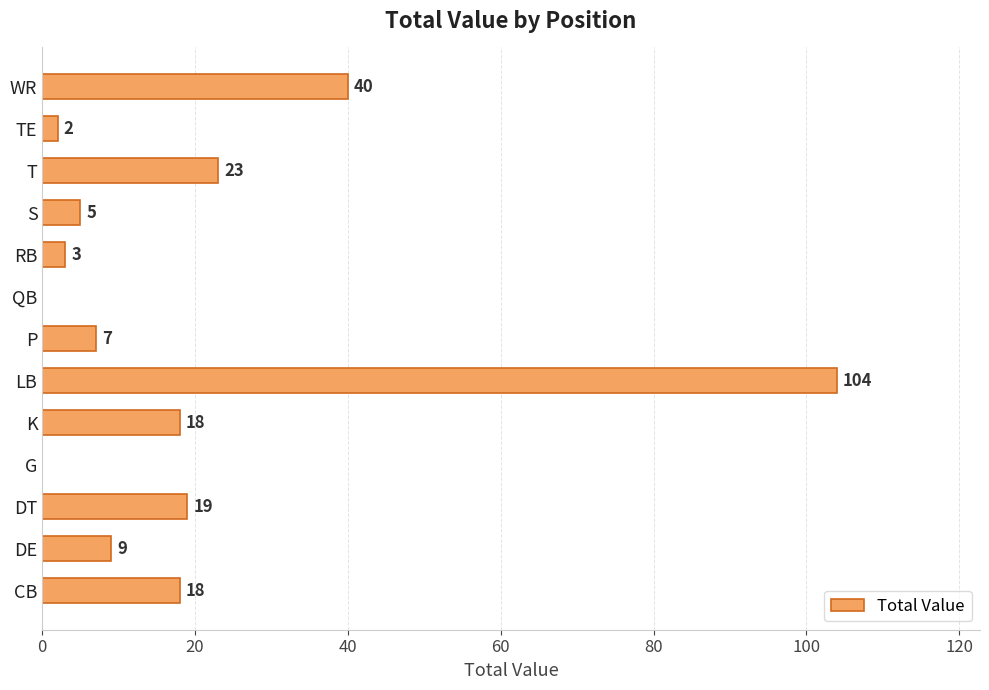

The value at G is 0. True or false?

True